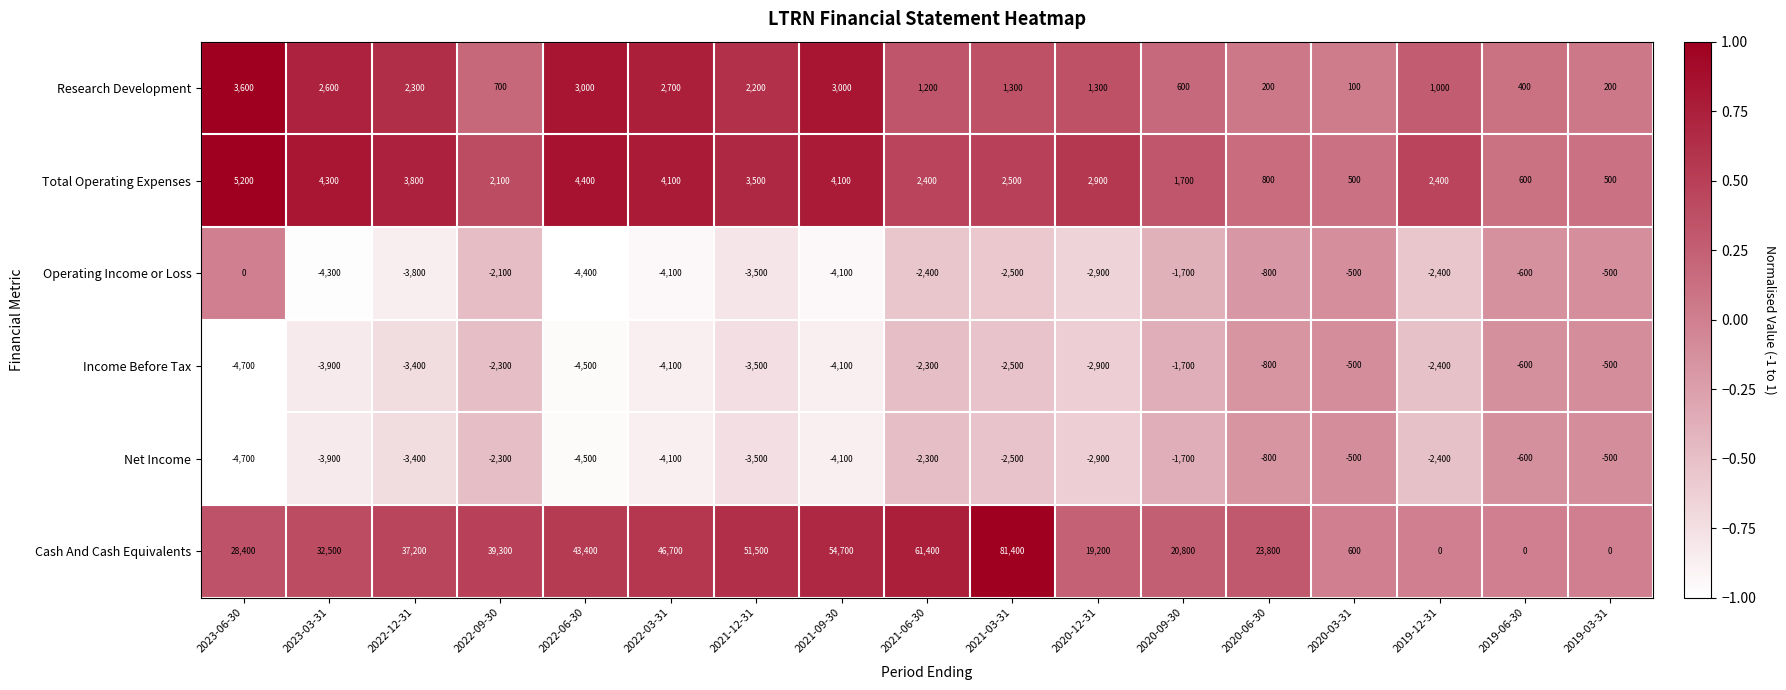

Which series has the largest range (max minus min)?

Cash And Cash Equivalents